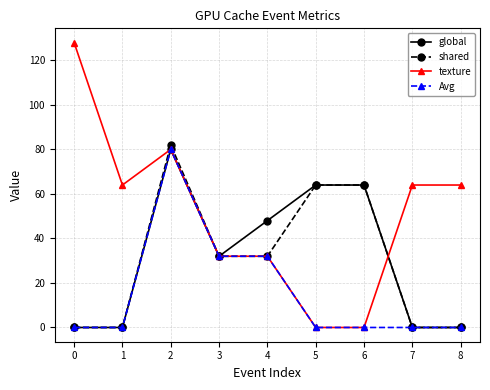

At which category does global reach its first local peak?

2